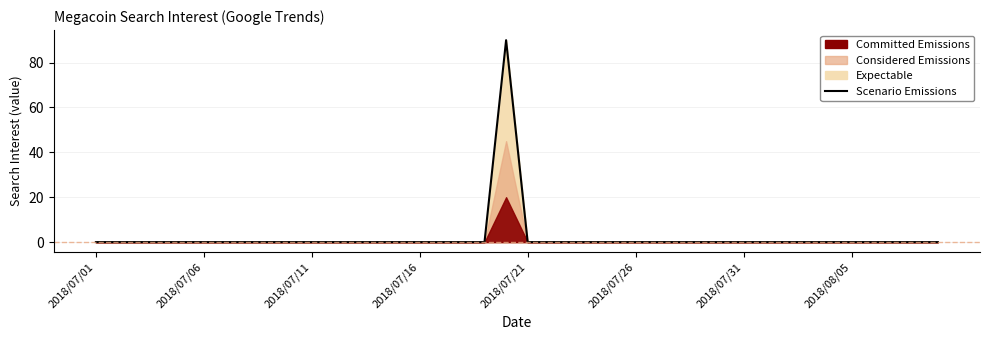

What position from the left is 2018/07/11?

3